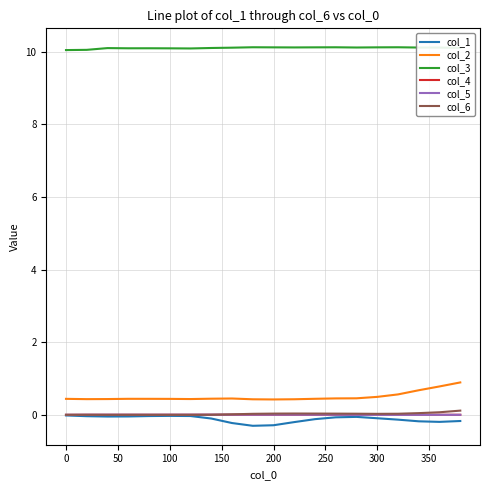

What is the difference between the maximum and minimum values in the col_2 series?

0.5